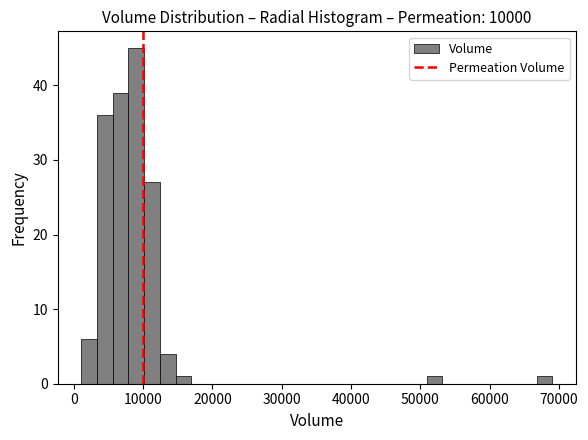

Read against the x-axis, roughly where is the centre of the tallest bar?

9000